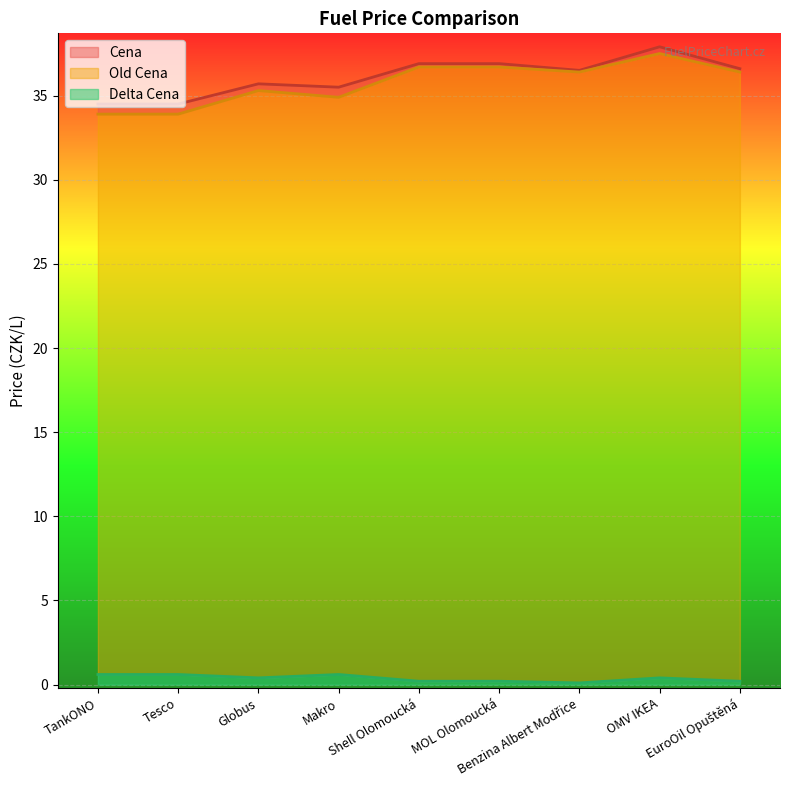

Reading left to right, list all the values displayed in this chart.

Cena: 34.5	34.5	35.7	35.5	36.9	36.9	36.5	37.9	36.6
Old Cena: 33.9	33.9	35.3	34.9	36.7	36.7	36.4	37.5	36.4
Delta Cena: 0.6	0.6	0.4	0.6	0.2	0.2	0.1	0.4	0.2